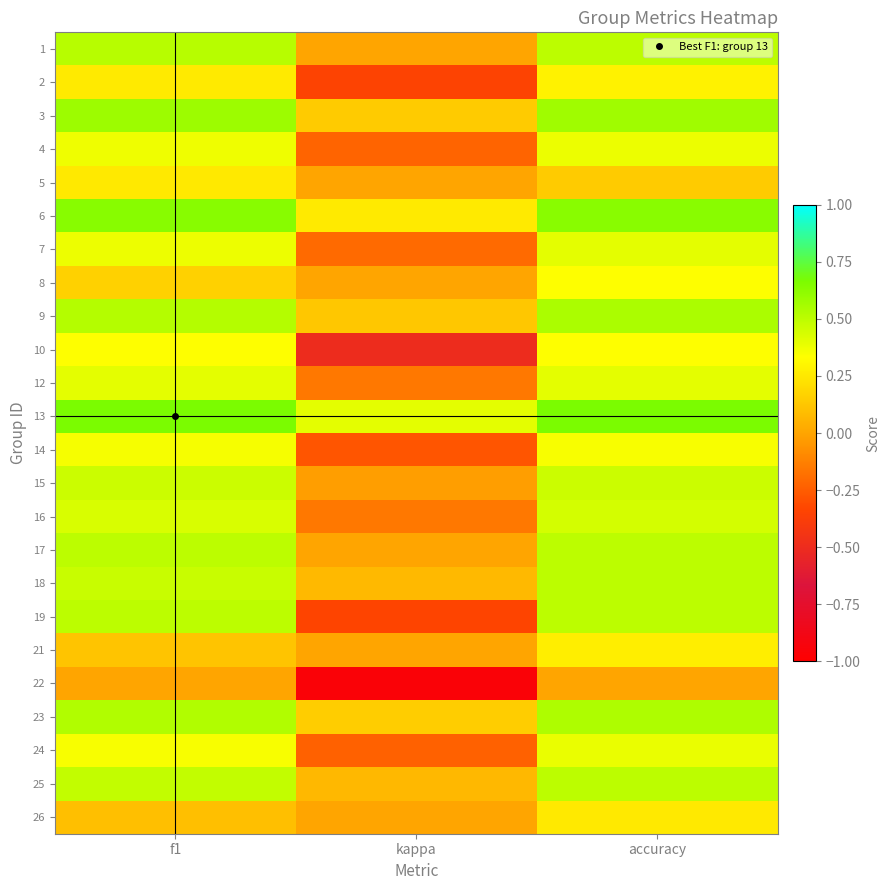

At which category is the sum across all series the highest?

accuracy